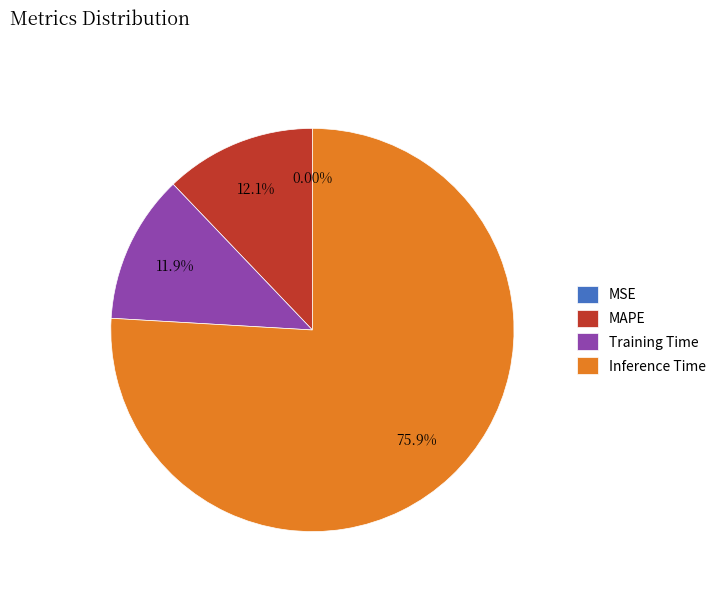

Is there a majority slice in this chart?

Yes